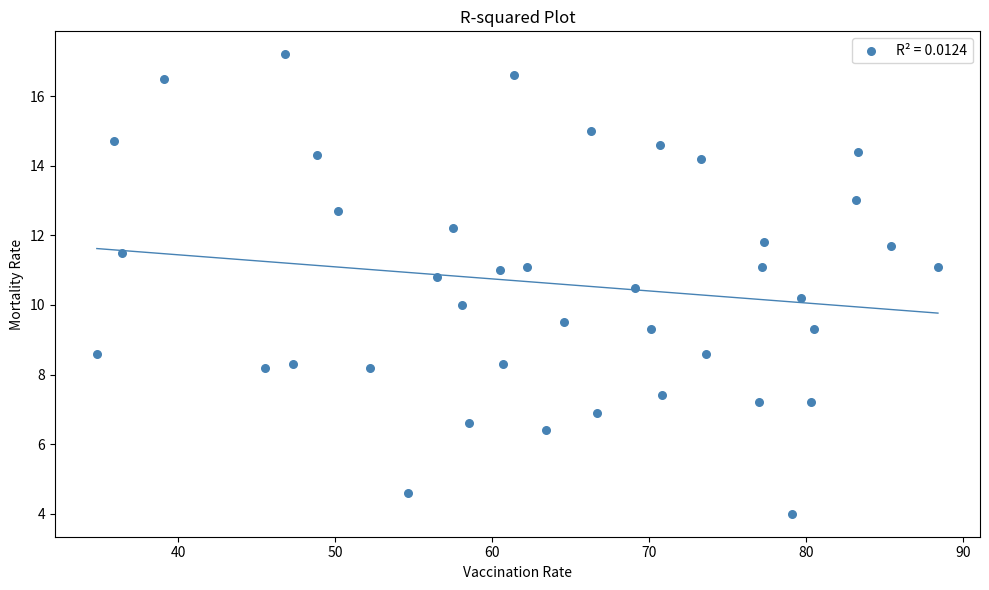

What is the range of Y values (max minus min)?

13.2